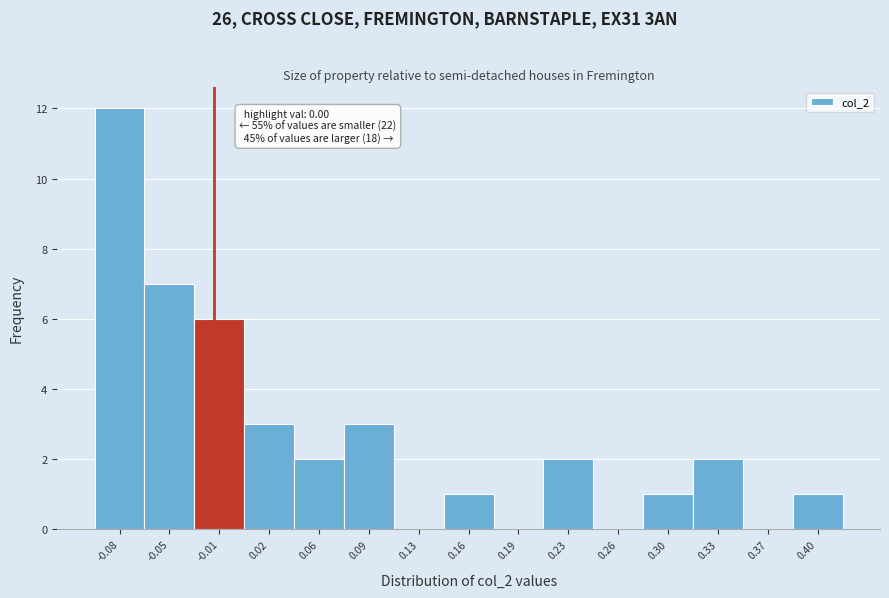

Reading right to left, extract all data points from this chart.

0.40=1	0.37=0	0.33=2	0.30=1	0.26=0	0.23=2	0.19=0	0.16=1	0.13=0	0.09=3	0.06=2	0.02=3	-0.01=6	-0.05=7	-0.08=12